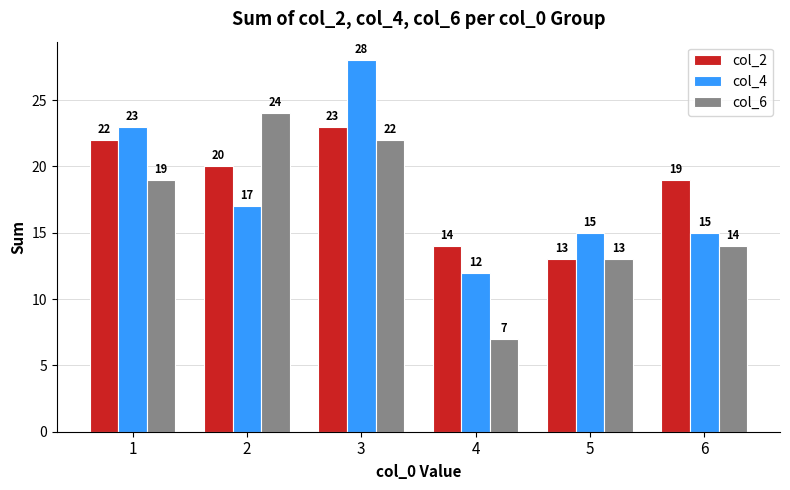

What is the maximum value shown in the chart?

28